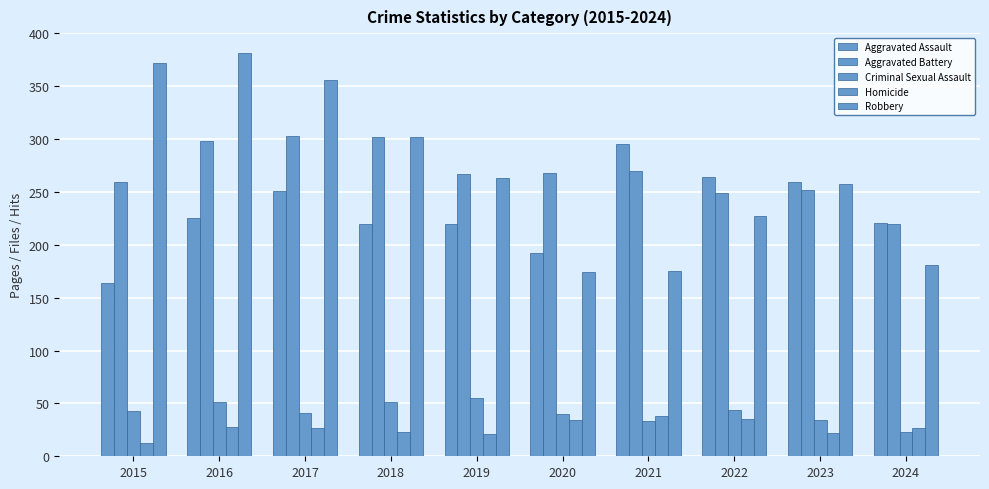

What is the value of the Robbery bar at the 5th from the left?

263